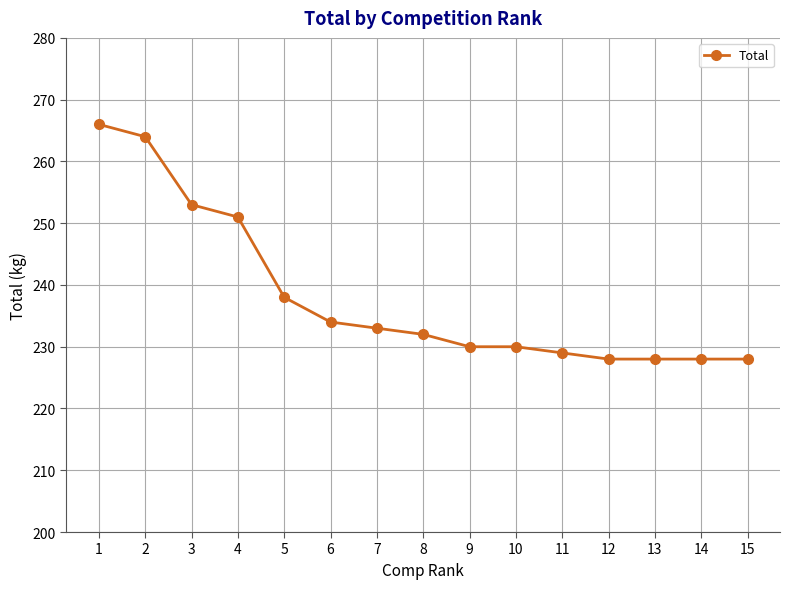

At which label does the data first exceed 232?

1